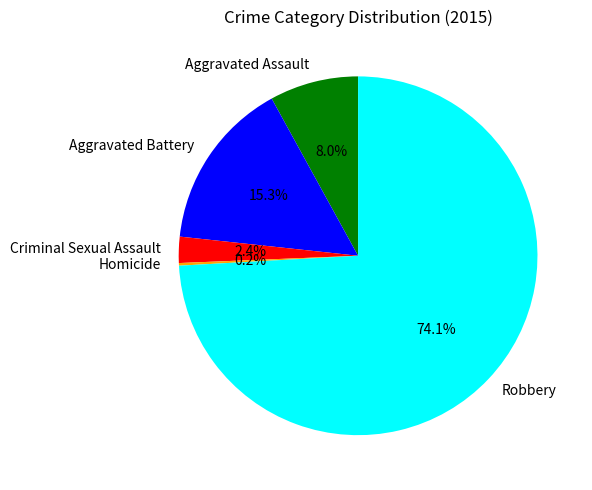

To the nearest percent, what portion does Robbery represent?

74%